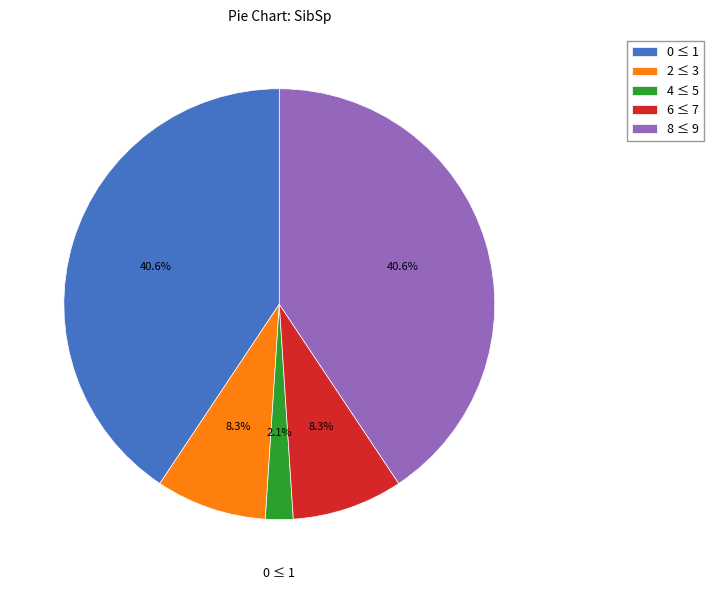

Does any single category account for the majority?

No